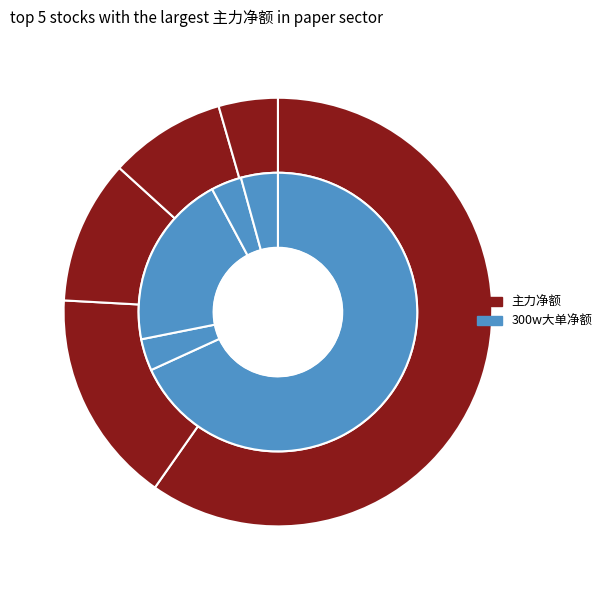

What is the difference between the highest and lowest values at 冠豪高新?

1634361